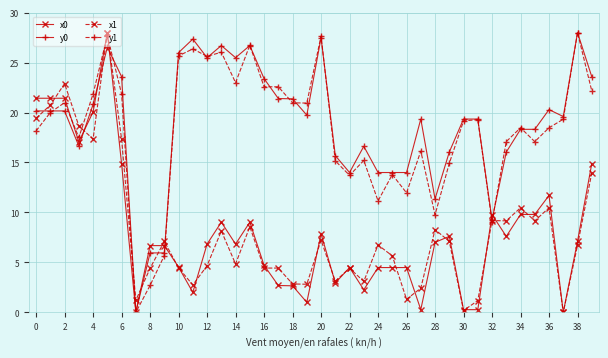

How many values in y0 are above zero?

39